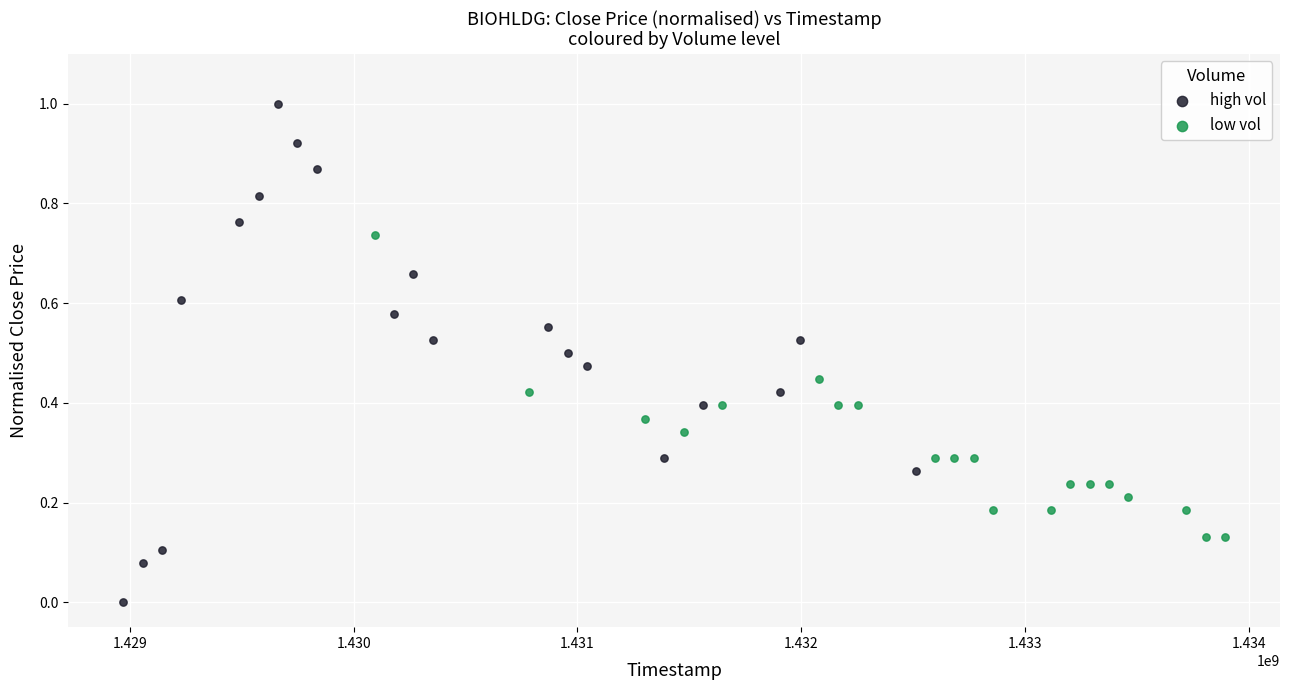

What are all the series names shown in the legend?

high vol, low vol